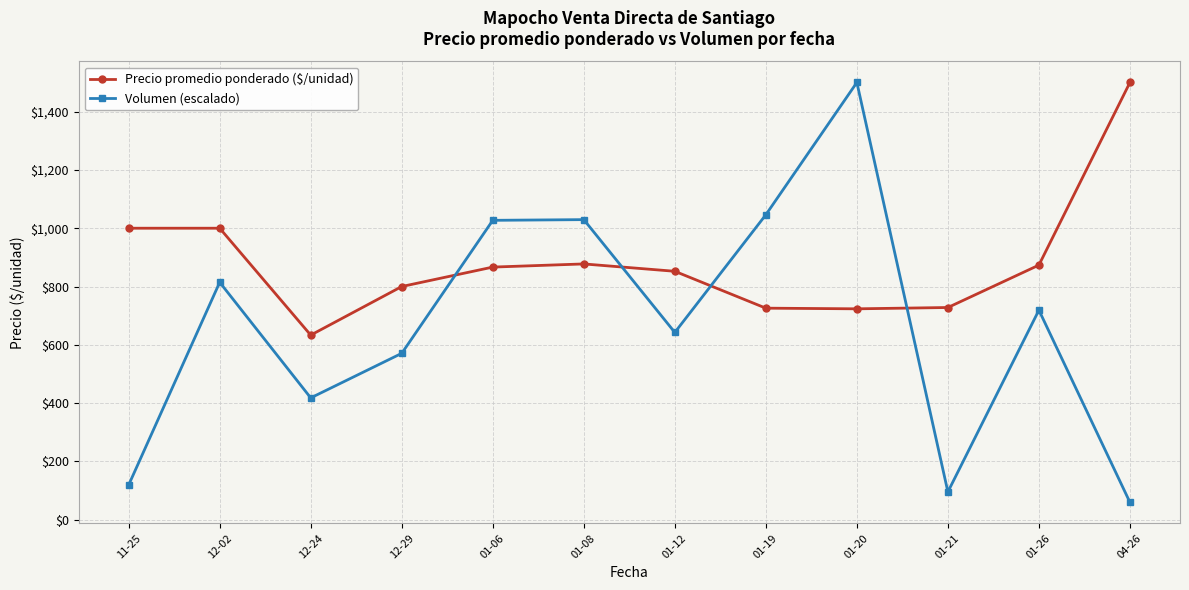

Rank the series by their average value, from highest to lowest.

Precio promedio ponderado ($/unidad), Volumen (escalado)